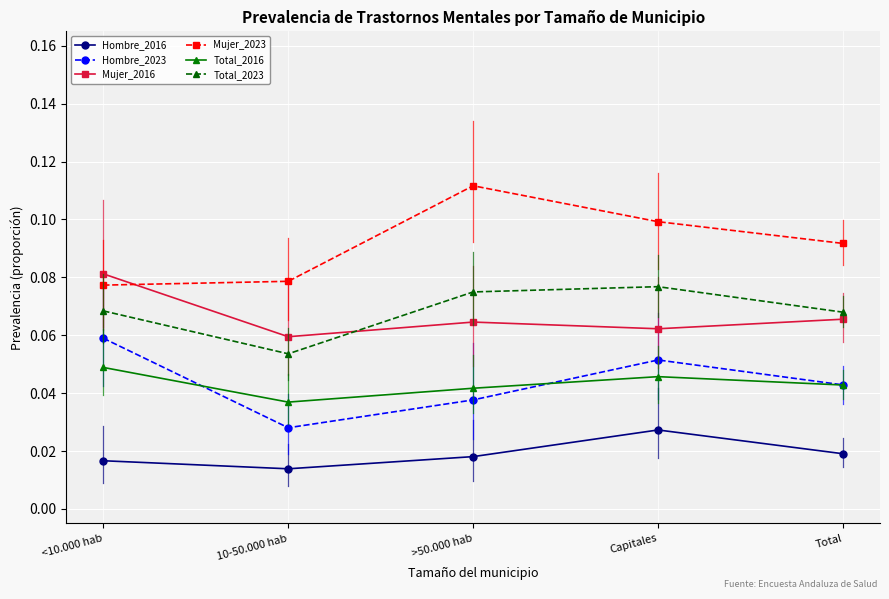

True or false: Mujer_2016 has a value of 0.1 at Total.

True